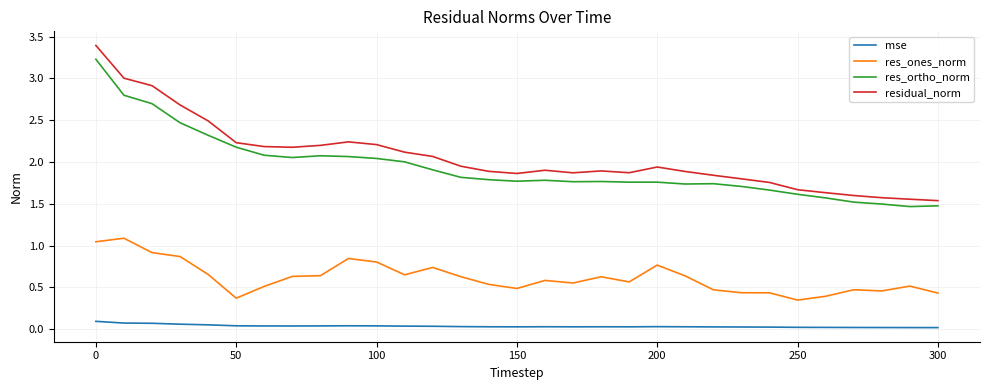

True or false: res_ones_norm and mse intersect in this chart.

False